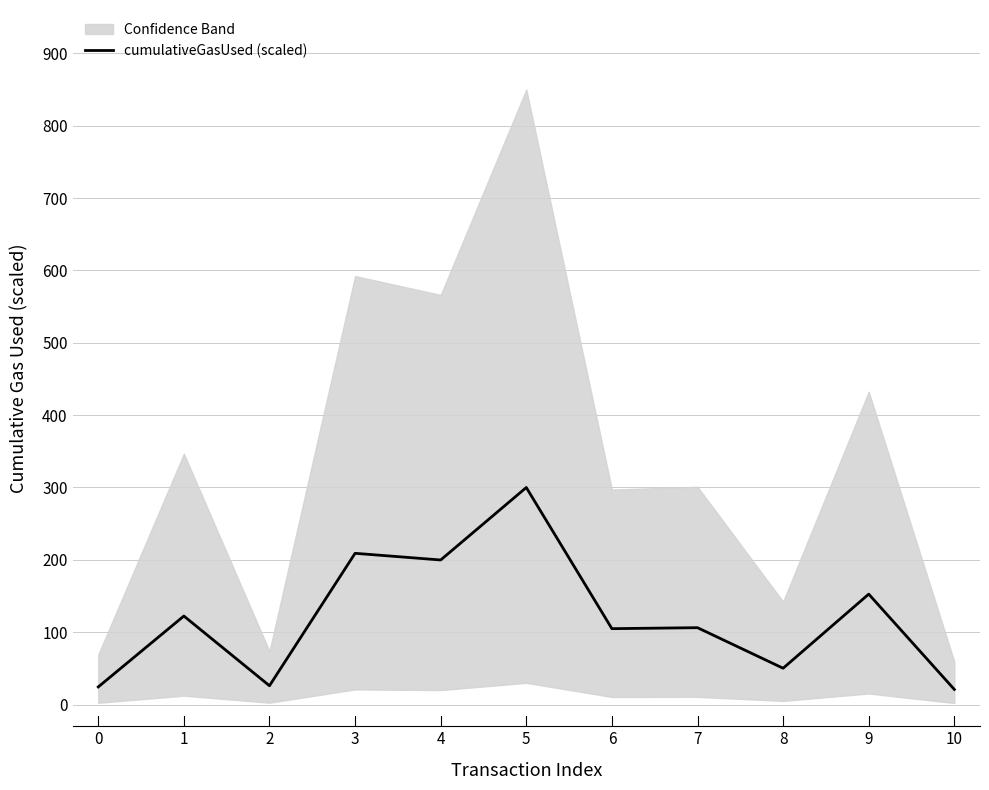

What is the smallest value displayed?

20.9